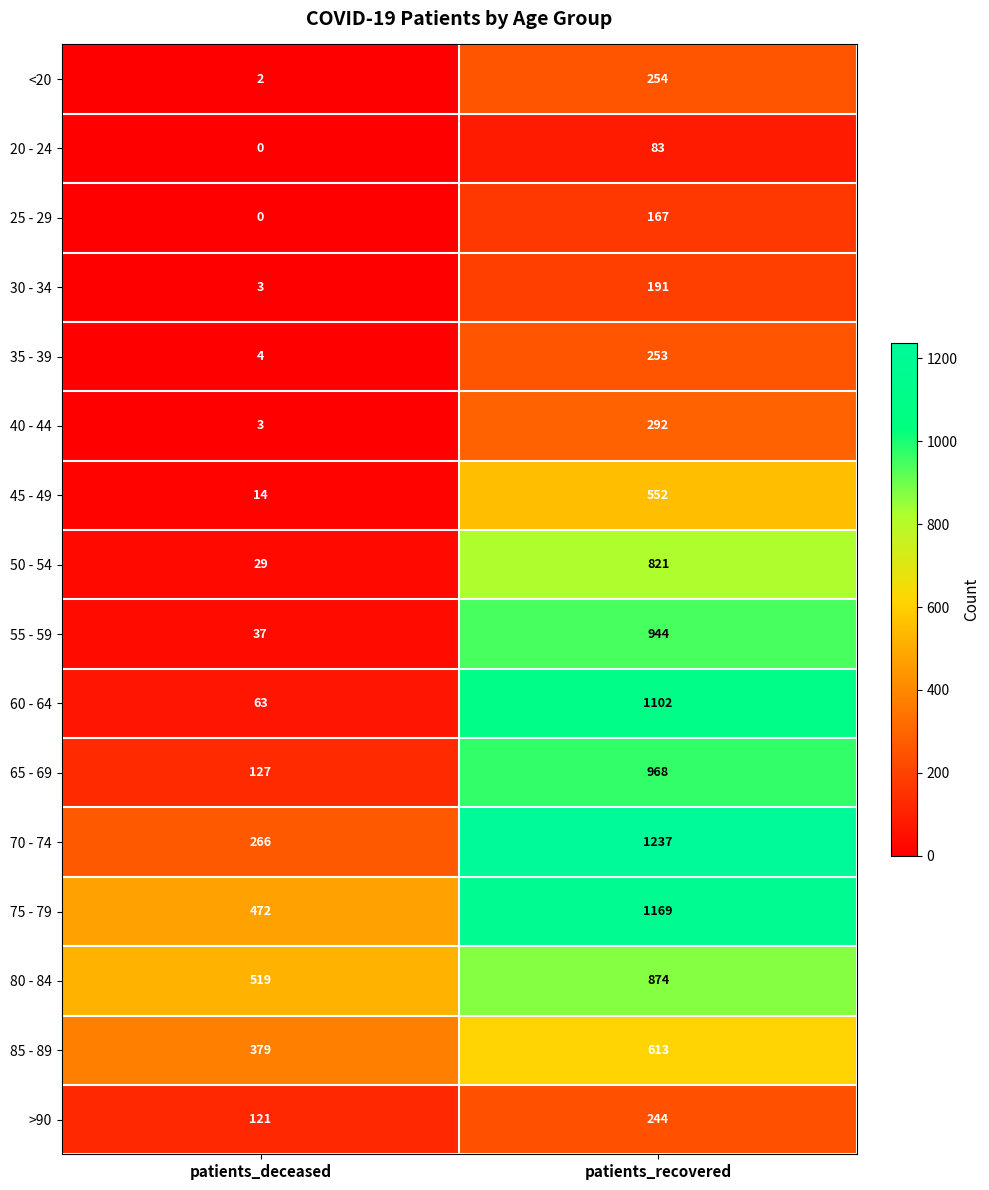

At which category is the sum across all series the highest?

patients_recovered